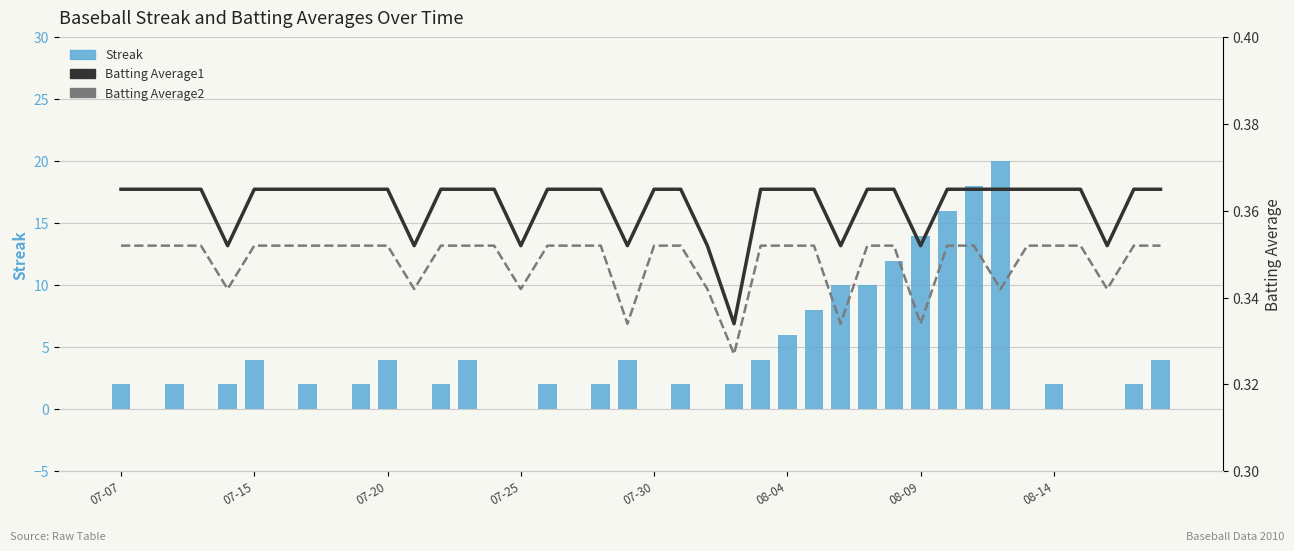

What are all the series names shown in the legend?

Streak, Batting Average1, Batting Average2